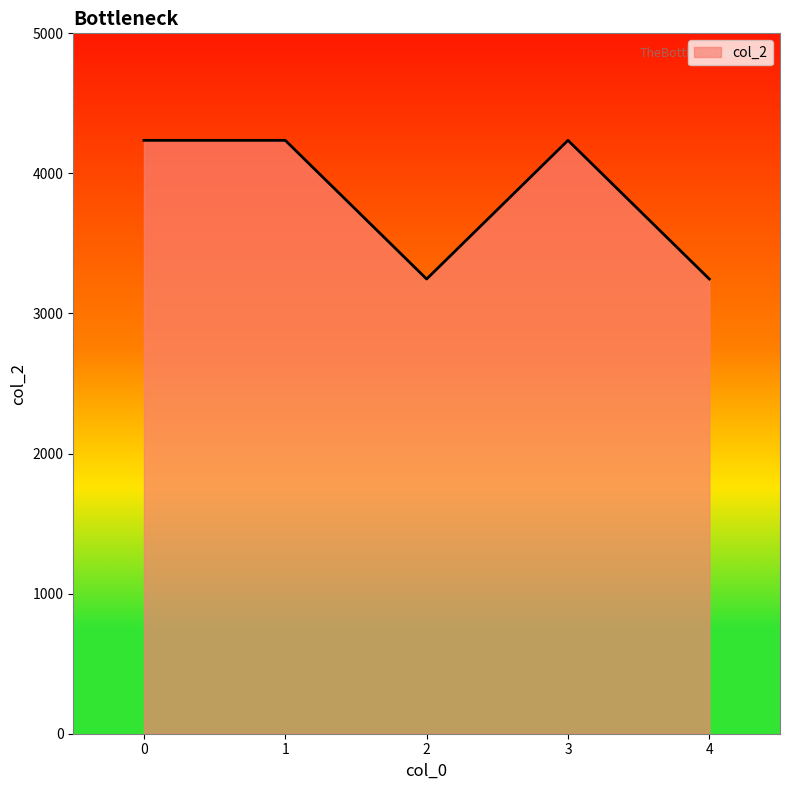

True or false: the data has more than 2 interior local peaks.

False